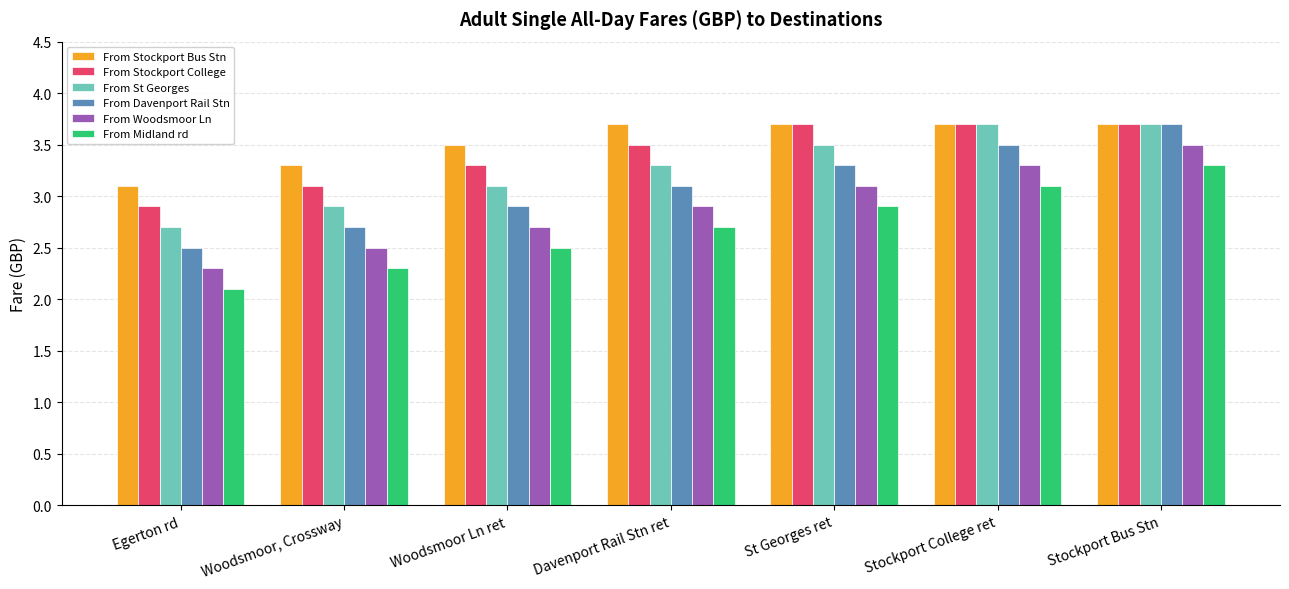

What is the maximum value for From Stockport Bus Stn?

3.7